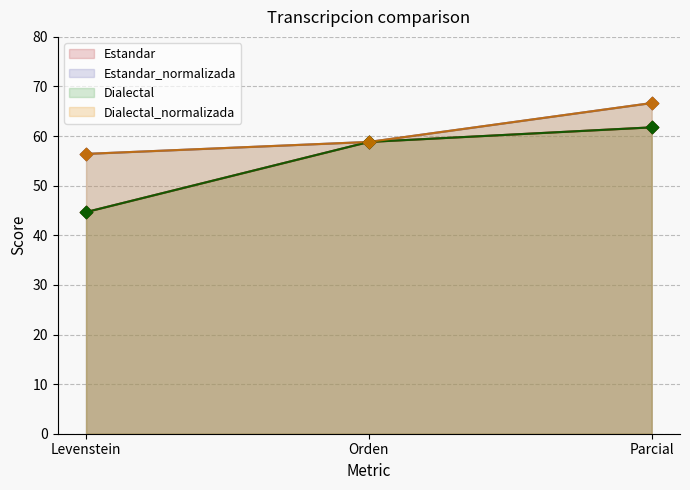

What are all the series names shown in the legend?

Estandar, Estandar_normalizada, Dialectal, Dialectal_normalizada